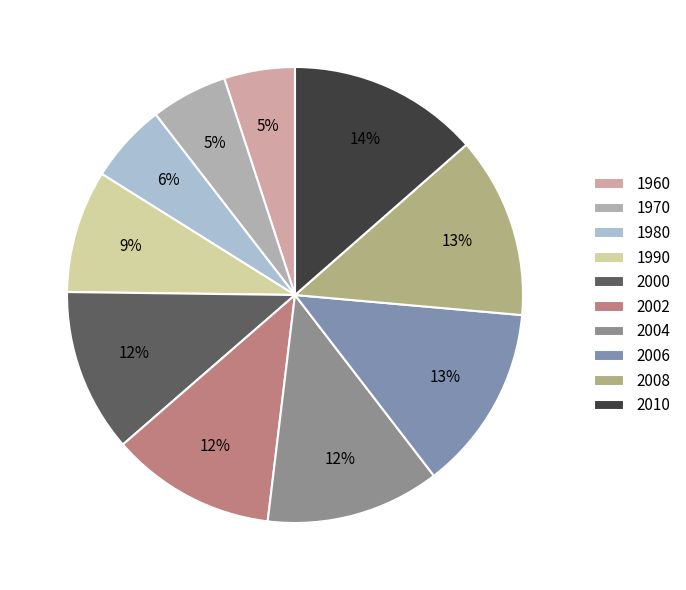

Does any single category account for the majority?

No